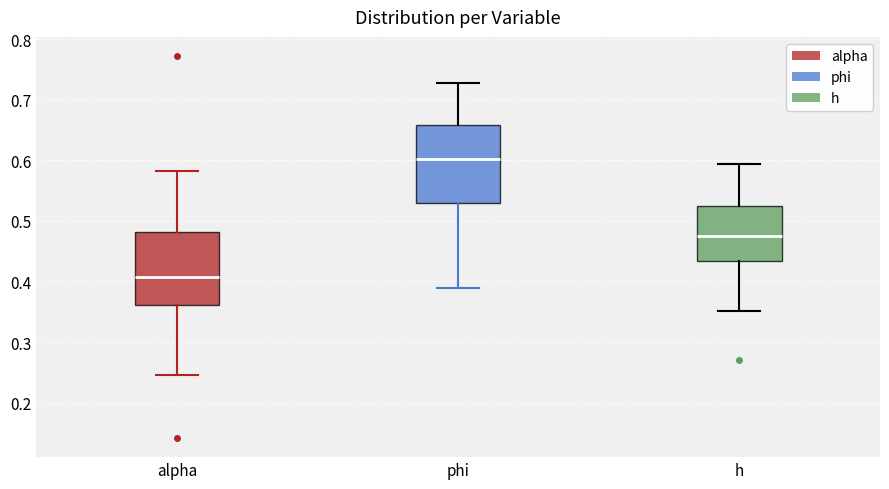

Which box's median line is the lowest?

alpha